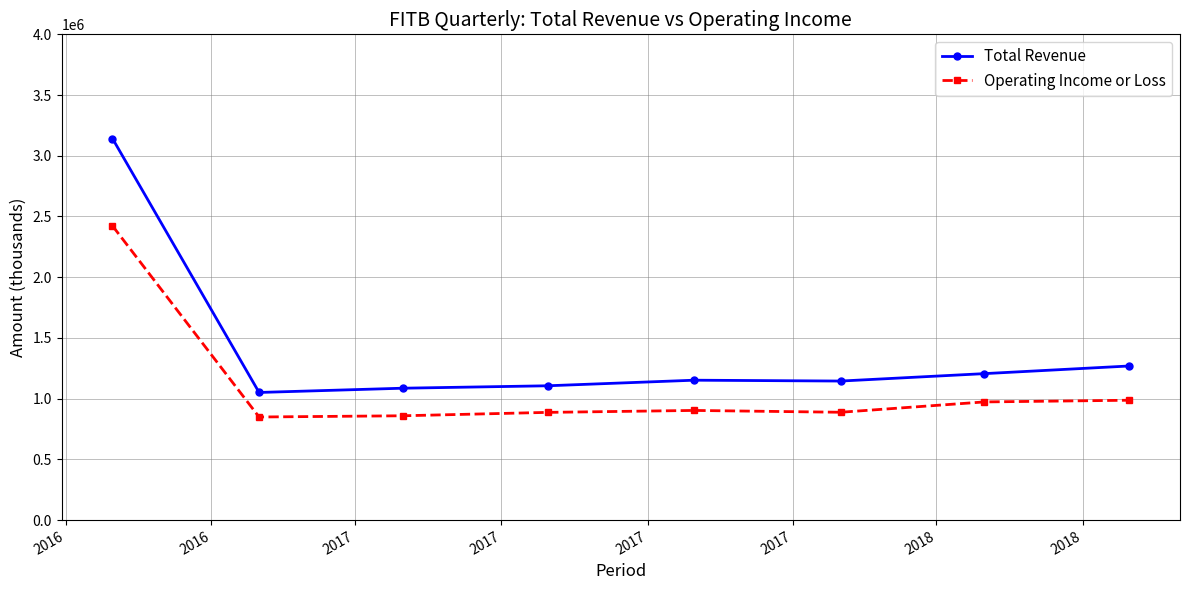

How many lines are shown in the chart?

2